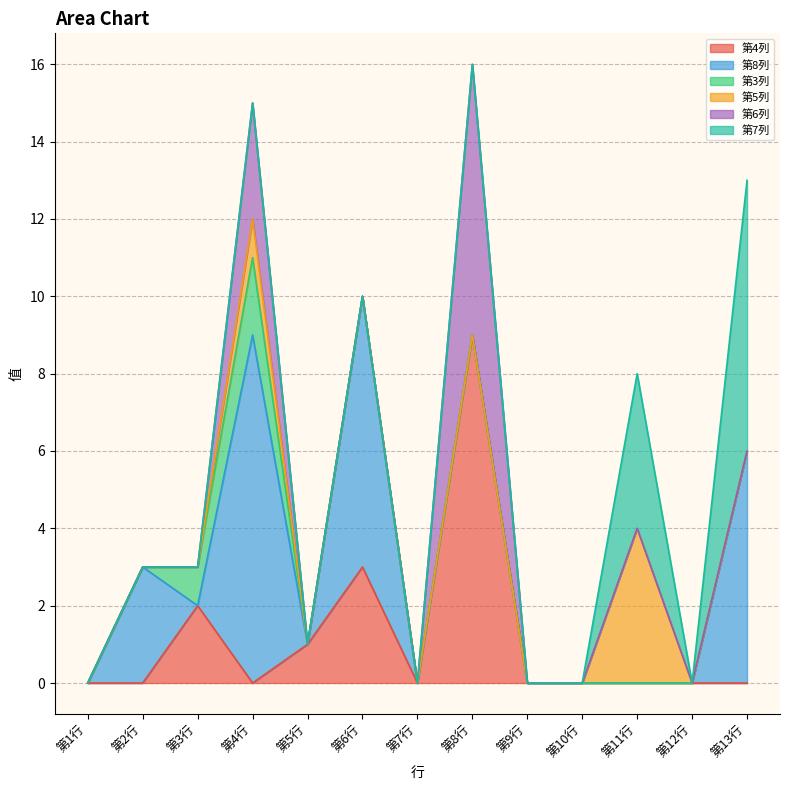

Which series has the widest spread of values?

第4列